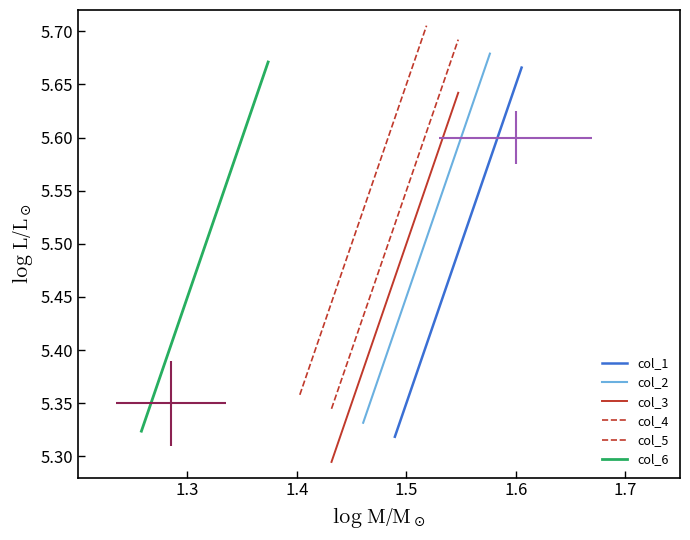

True or false: col_2 has more than 1 interior local peaks.

False